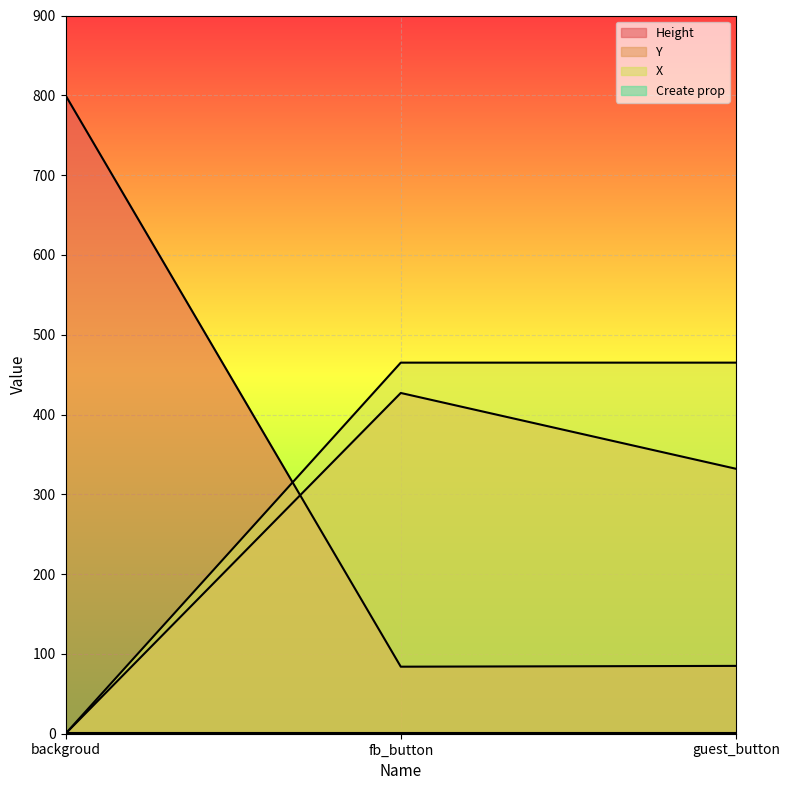

What position from the left is backgroud?

1